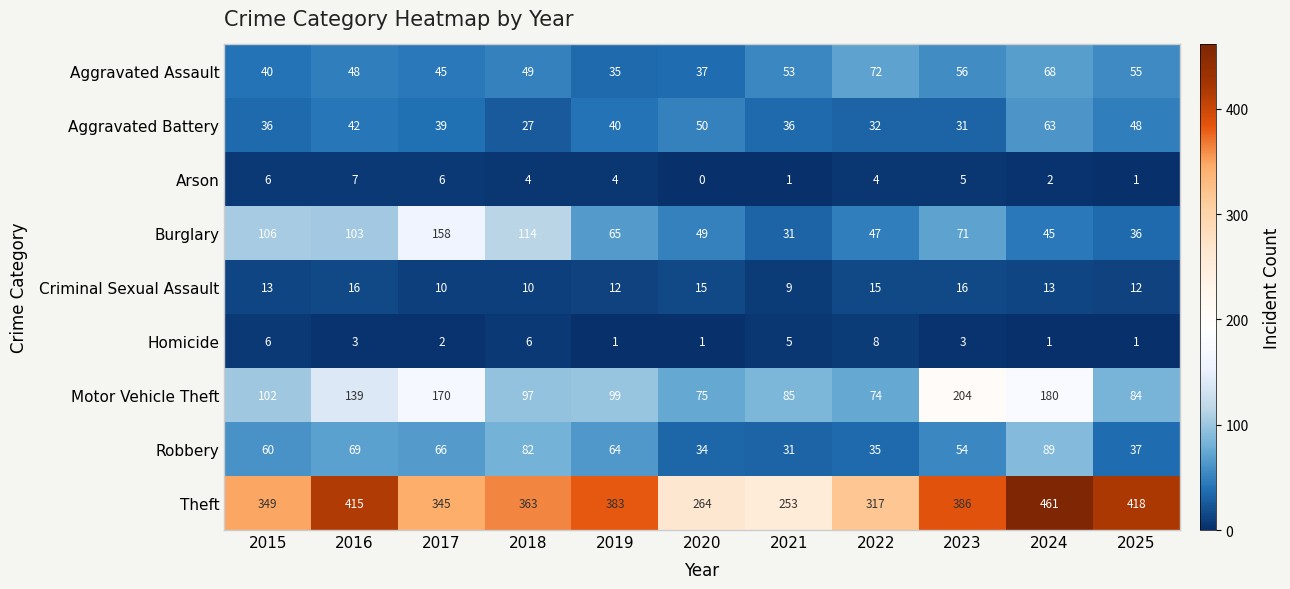

At which label is Motor Vehicle Theft closest to 139?

2016